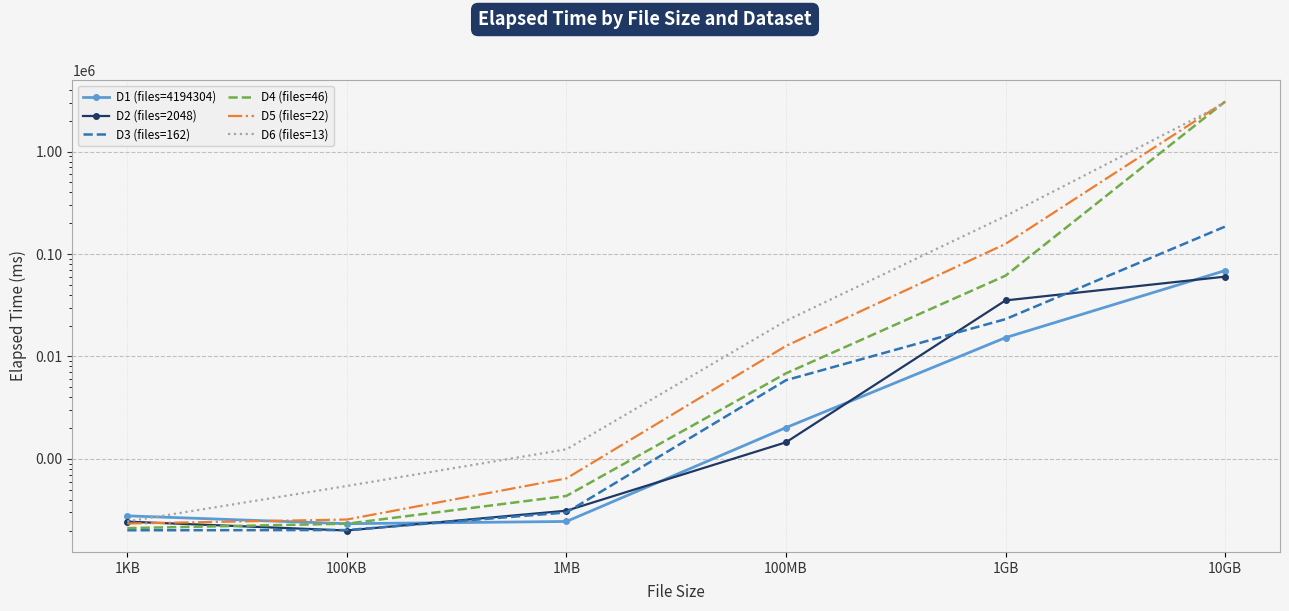

The value of D6 (files=13) at 100KB is 544. True or false?

True